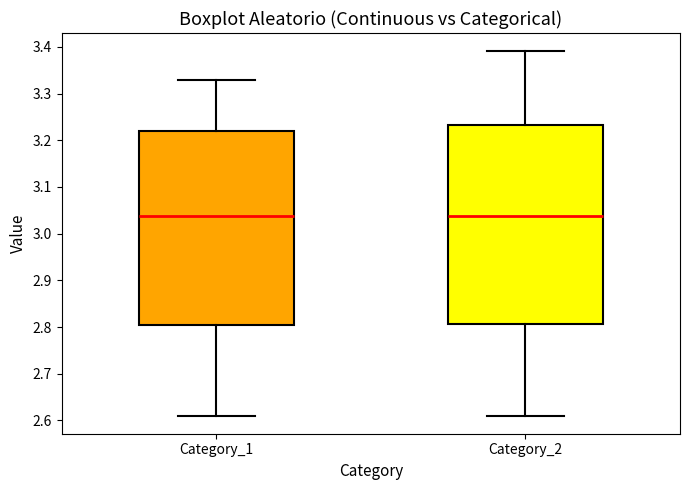

Where is the upper edge of the box for Category_2 on the y-axis? The values are not printed on the chart, so give them approximately, as read against the axis.

3.23